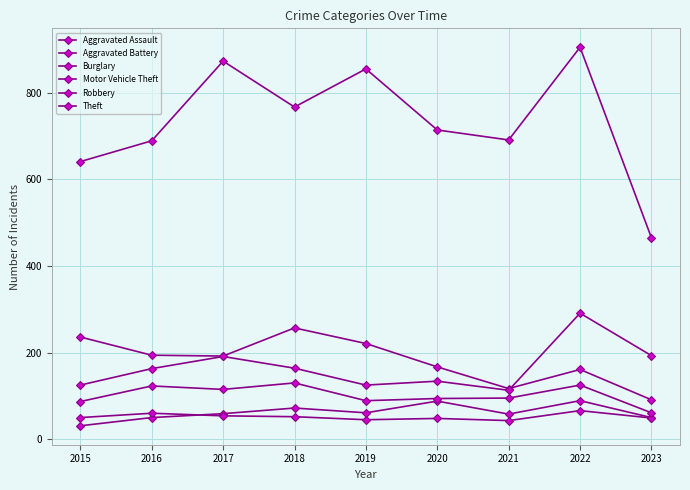

How many values in the Theft series are below 714?

4